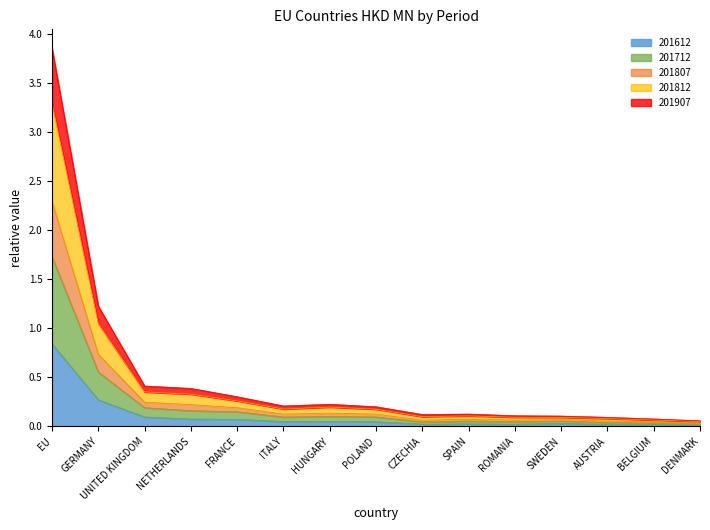

Is it true that 201612 equals 0.0 at DENMARK?

True